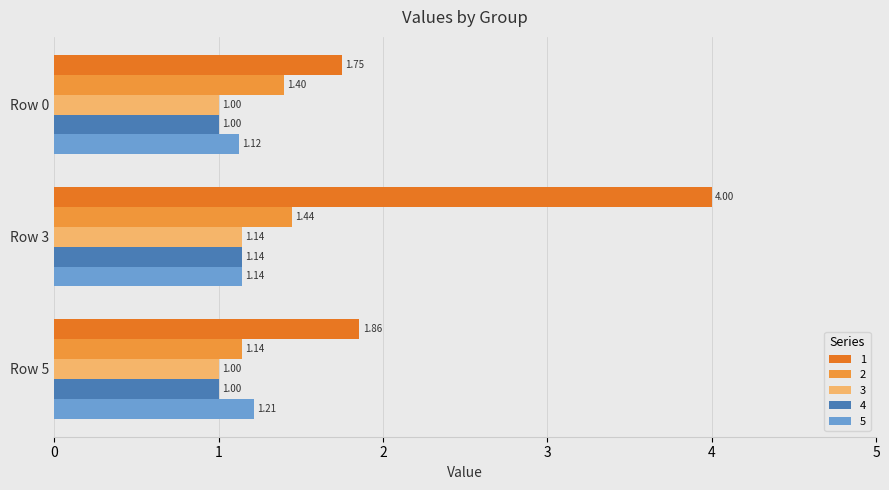

What is the difference between the highest and lowest values at Row 3?

2.9